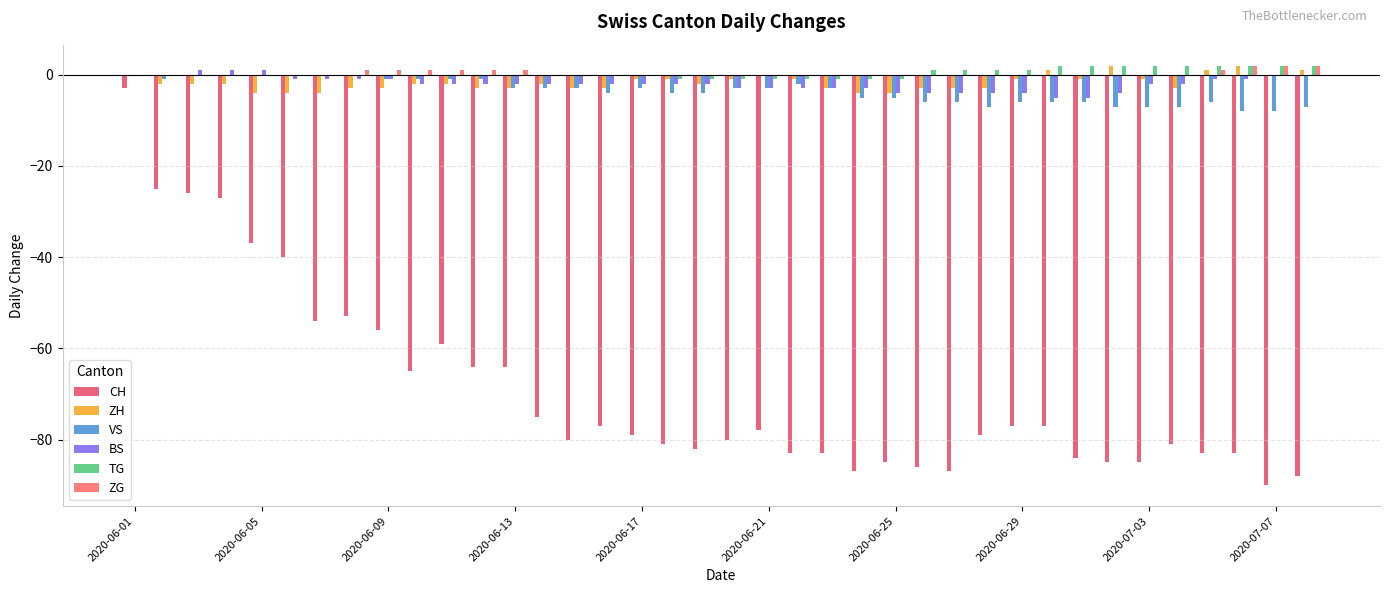

Does the chart contain stacked bars?

No